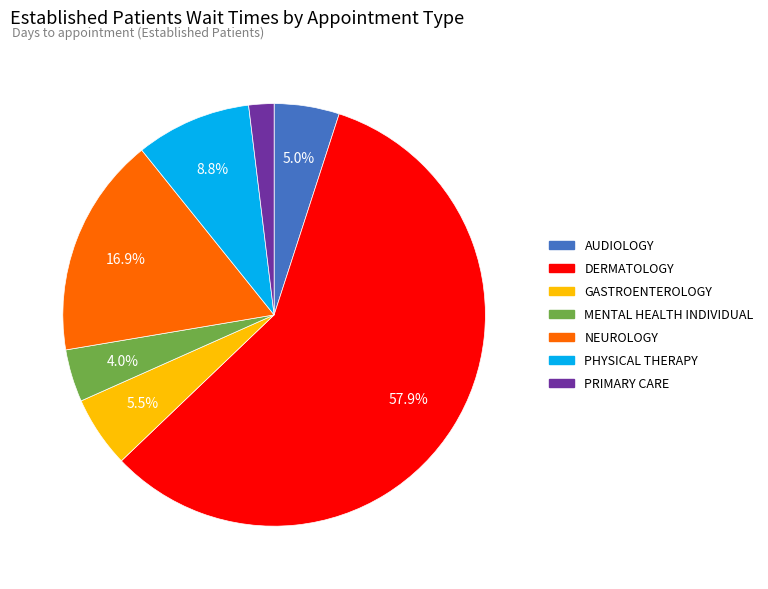

How many slices are in this pie chart?

7